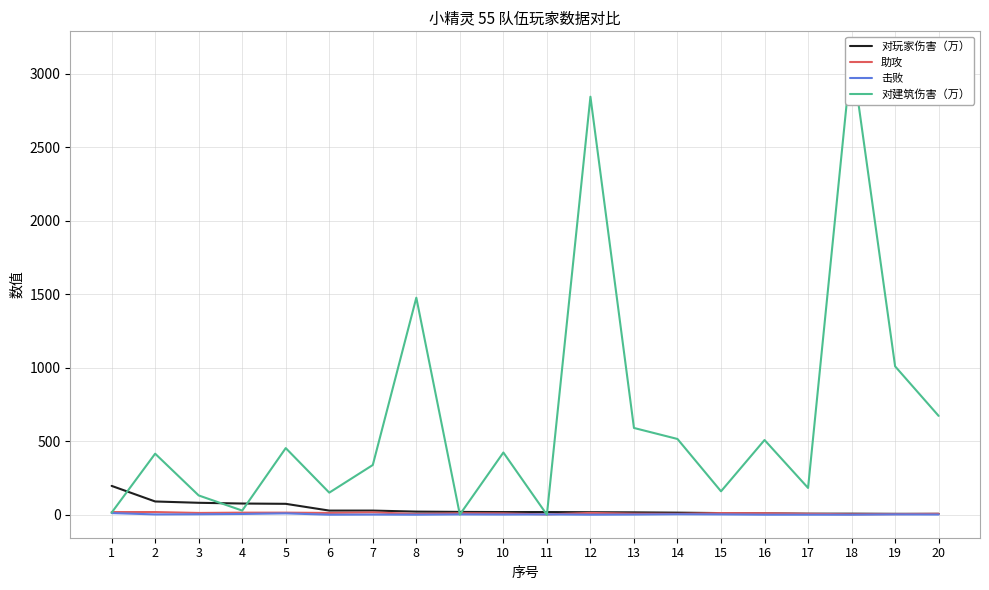

True or false: 击败 has a value of 5 at 14.

False